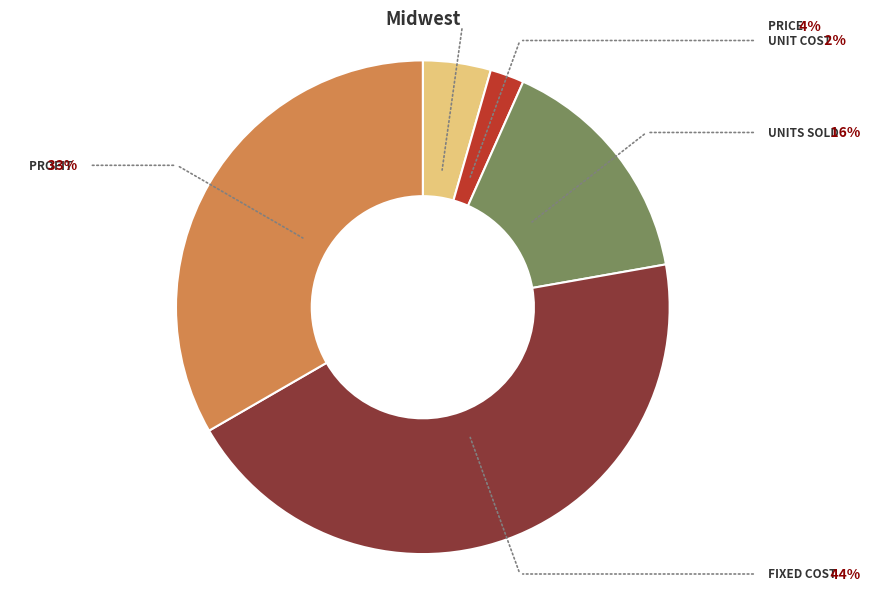

Is there any slice that represents more than half of the pie?

No